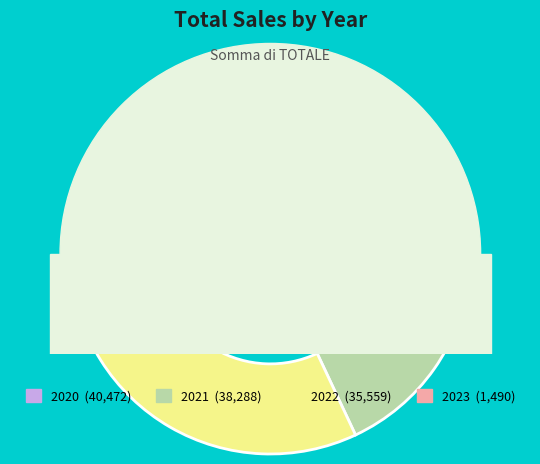

What is the smallest slice in the pie chart?

2023